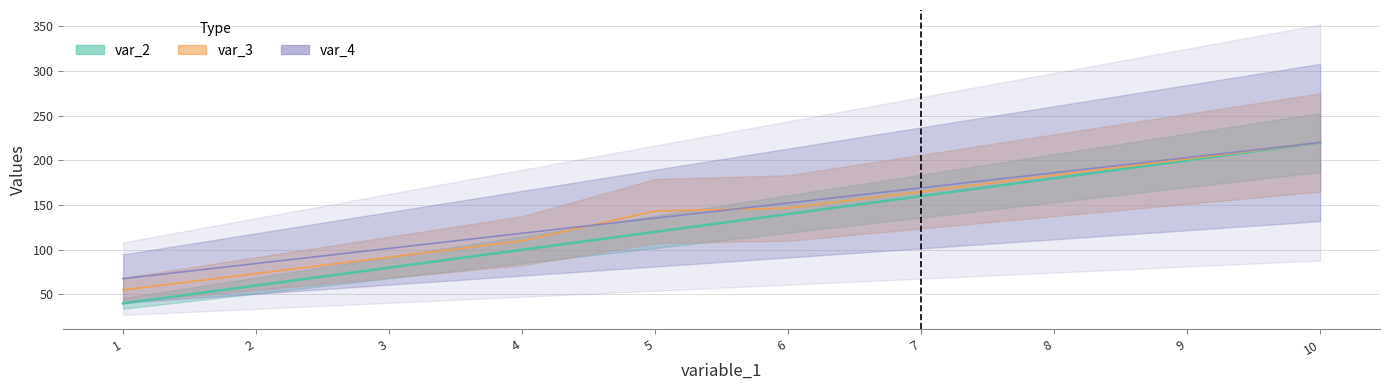

Which series changed the most between 1 and 7?

var_2